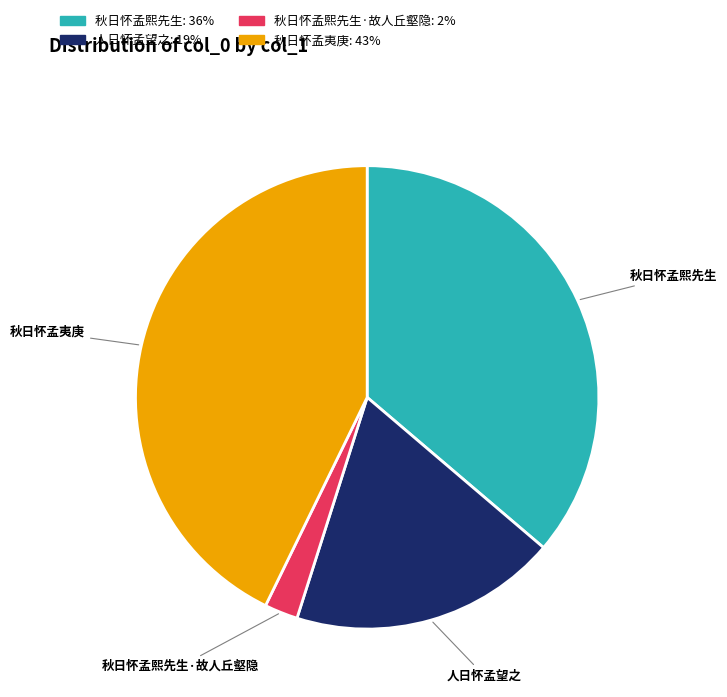

True or false: 人日怀孟望之 accounts for 9% of the total.

False